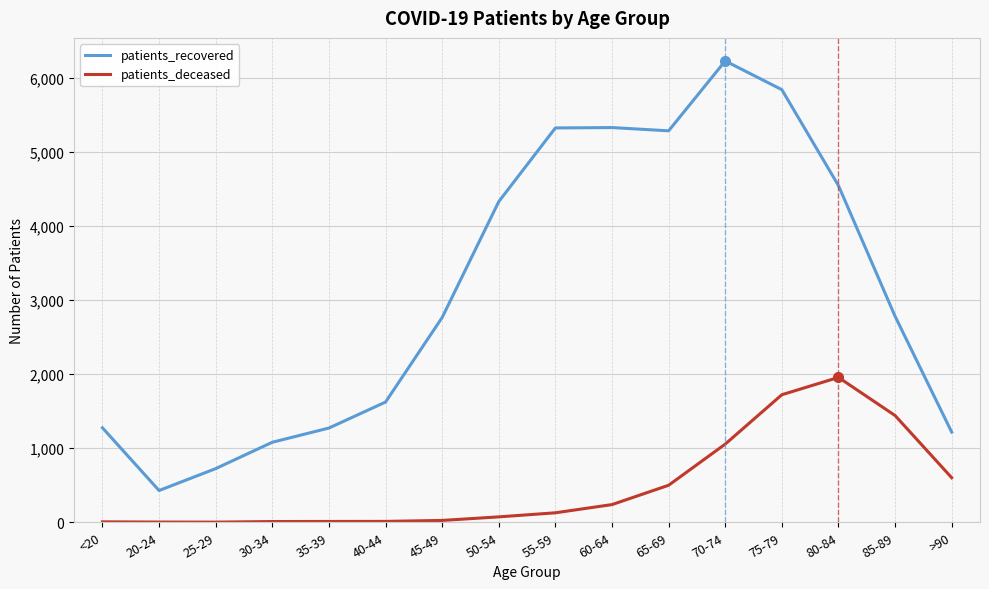

The value of patients_recovered at 30-34 is 334. True or false?

False